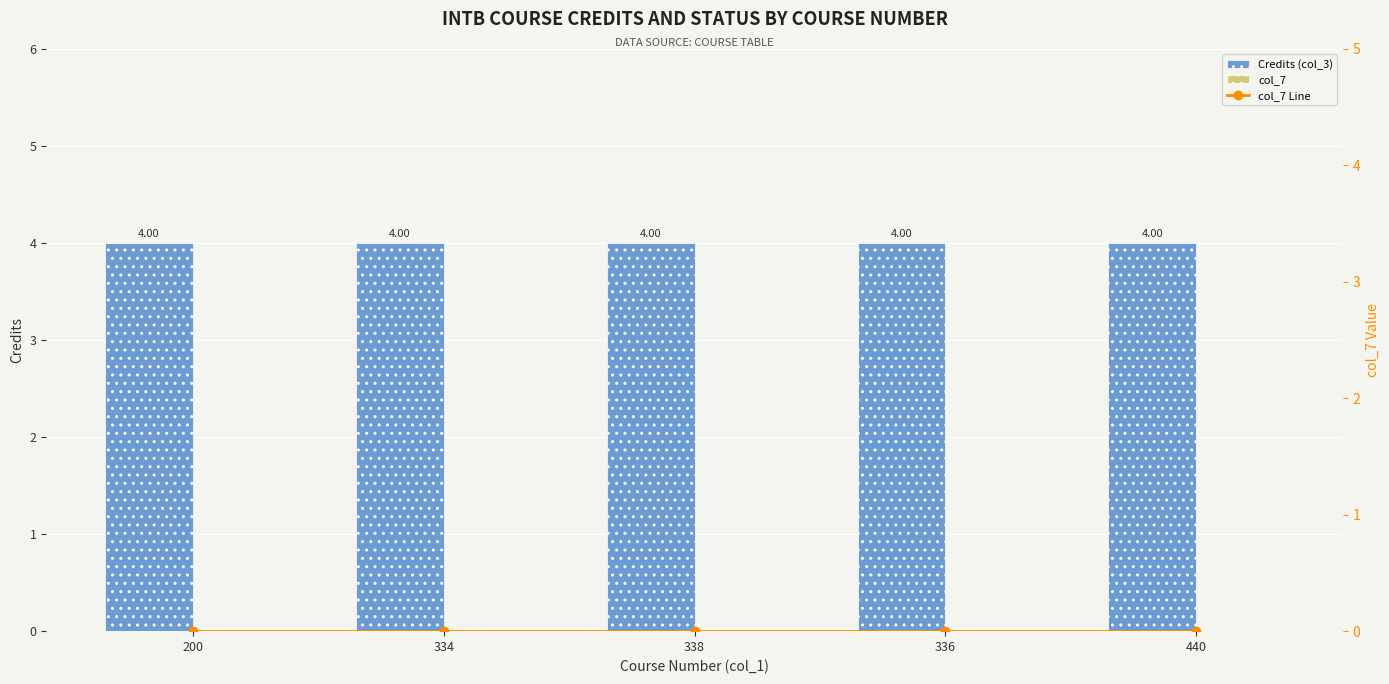

Is the value of col_7 Line at 200 greater than the value of col_7 at 338?

No